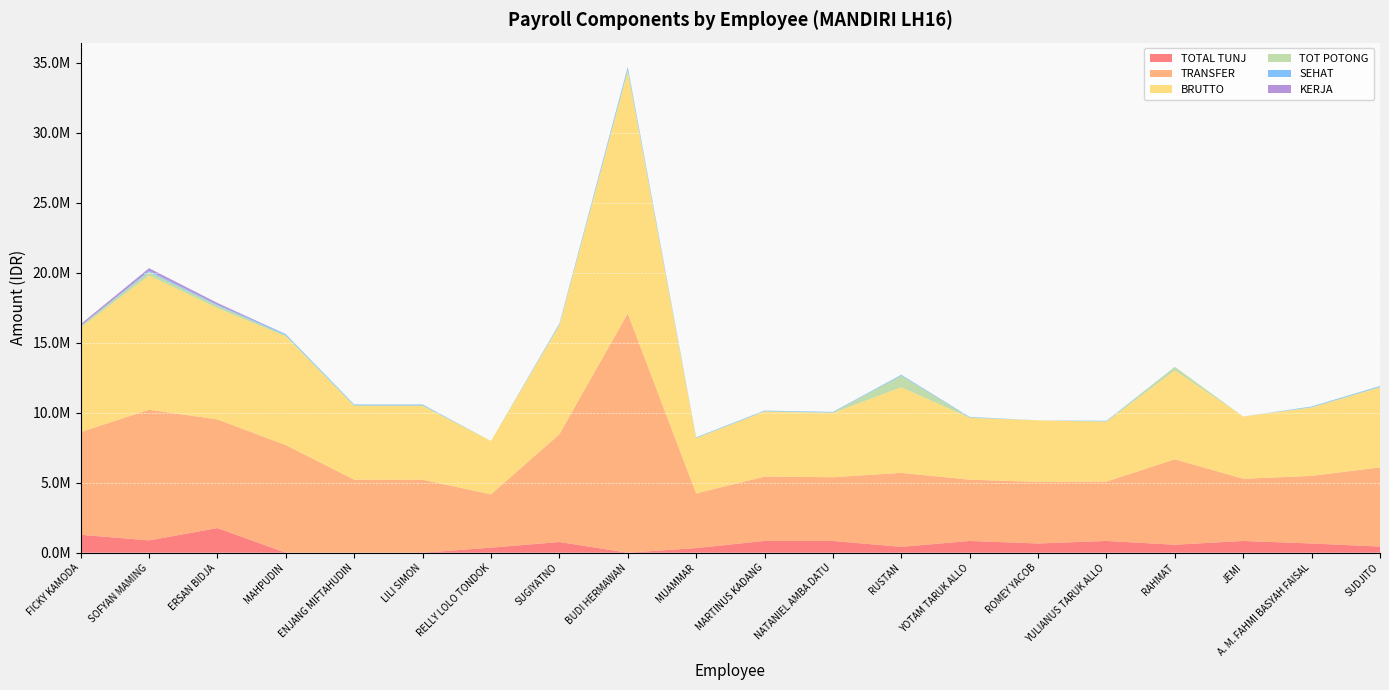

Reading left to right, transcribe all the data shown in this chart.

TOTAL TUNJ: FICKY KAMODA=1280000	SOFYAN MAMING=880000	ERSAN BIDJA=1760000	MAHPUDIN=0	ENJANG MIFTAHUDIN=0	LILI SIMON=0	RELLY LOLO TONDOK=360000	SUGIYATNO=765000	BUDI HERMAWAN=0	MUAMMAR=330000	MARTINUS KADANG=840000	NATANIEL AMBA DATU=840000	RUSTAN=420000	YOTAM TARUK ALLO=840000	ROMEY YACOB=660000	YULIANUS TARUK ALLO=840000	RAHMAT=570000	JEMI=840000	A. M. FAHMI BASYAH FAISAL=660000	SUDJITO=440000
TRANSFER: FICKY KAMODA=7337680	SOFYAN MAMING=9332364	ERSAN BIDJA=7763780	MAHPUDIN=7690738	ENJANG MIFTAHUDIN=5215738	LILI SIMON=5215738	RELLY LOLO TONDOK=3808298	SUGIYATNO=7693573	BUDI HERMAWAN=17095738	MUAMMAR=3901219	MARTINUS KADANG=4600315	NATANIEL AMBA DATU=4553377	RUSTAN=5284622	YOTAM TARUK ALLO=4377565	ROMEY YACOB=4398542	YULIANUS TARUK ALLO=4239955	RAHMAT=6103136	JEMI=4443555	A. M. FAHMI BASYAH FAISAL=4829653	SUDJITO=5655738
BRUTTO: FICKY KAMODA=7461306	SOFYAN MAMING=9593778	ERSAN BIDJA=7949464	MAHPUDIN=7768422	ENJANG MIFTAHUDIN=5268422	LILI SIMON=5268422	RELLY LOLO TONDOK=3808298	SUGIYATNO=7763559	BUDI HERMAWAN=17268422	MUAMMAR=3937292	MARTINUS KADANG=4638298	NATANIEL AMBA DATU=4590886	RUSTAN=6118705	YOTAM TARUK ALLO=4413298	ROMEY YACOB=4398542	YULIANUS TARUK ALLO=4274298	RAHMAT=6354642	JEMI=4443555	A. M. FAHMI BASYAH FAISAL=4871771	SUDJITO=5708422
TOT POTONG: FICKY KAMODA=123626	SOFYAN MAMING=261414	ERSAN BIDJA=185684	MAHPUDIN=77684	ENJANG MIFTAHUDIN=52684	LILI SIMON=52684	RELLY LOLO TONDOK=0	SUGIYATNO=69986	BUDI HERMAWAN=172684	MUAMMAR=36073	MARTINUS KADANG=37983	NATANIEL AMBA DATU=37509	RUSTAN=834083	YOTAM TARUK ALLO=35733	ROMEY YACOB=0	YULIANUS TARUK ALLO=34343	RAHMAT=251506	JEMI=0	A. M. FAHMI BASYAH FAISAL=42118	SUDJITO=52684
SEHAT: FICKY KAMODA=0	SOFYAN MAMING=87138	ERSAN BIDJA=61895	MAHPUDIN=77684	ENJANG MIFTAHUDIN=52684	LILI SIMON=52684	RELLY LOLO TONDOK=0	SUGIYATNO=69986	BUDI HERMAWAN=172684	MUAMMAR=36073	MARTINUS KADANG=37983	NATANIEL AMBA DATU=37509	RUSTAN=56987	YOTAM TARUK ALLO=35733	ROMEY YACOB=0	YULIANUS TARUK ALLO=34343	RAHMAT=0	JEMI=0	A. M. FAHMI BASYAH FAISAL=42118	SUDJITO=52684
KERJA: FICKY KAMODA=123626	SOFYAN MAMING=174276	ERSAN BIDJA=123789	MAHPUDIN=0	ENJANG MIFTAHUDIN=0	LILI SIMON=0	RELLY LOLO TONDOK=0	SUGIYATNO=0	BUDI HERMAWAN=0	MUAMMAR=0	MARTINUS KADANG=0	NATANIEL AMBA DATU=0	RUSTAN=0	YOTAM TARUK ALLO=0	ROMEY YACOB=0	YULIANUS TARUK ALLO=0	RAHMAT=0	JEMI=0	A. M. FAHMI BASYAH FAISAL=0	SUDJITO=0